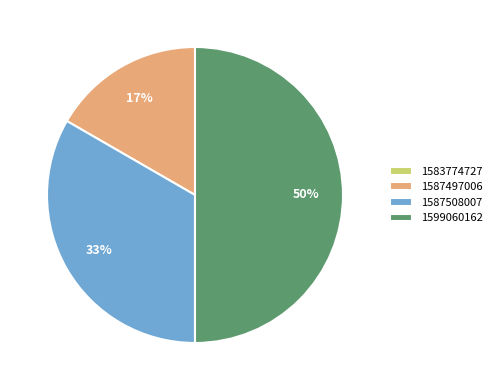

Combined, do 1587497006 and 1599060162 account for over 50%?

Yes